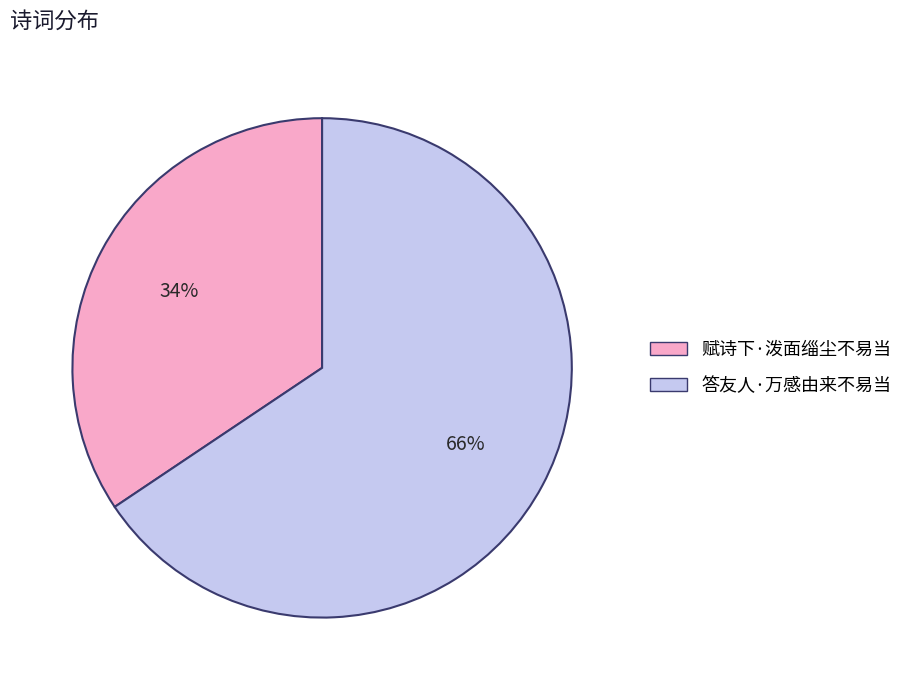

Between 赋诗下·泼面缁尘不易当 and 答友人·万感由来不易当, which is larger?

答友人·万感由来不易当